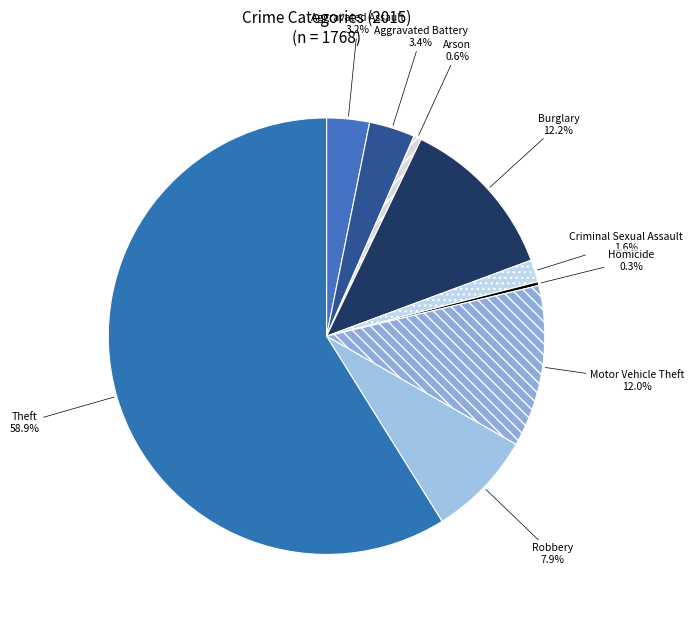

How many slices are in this pie chart?

9